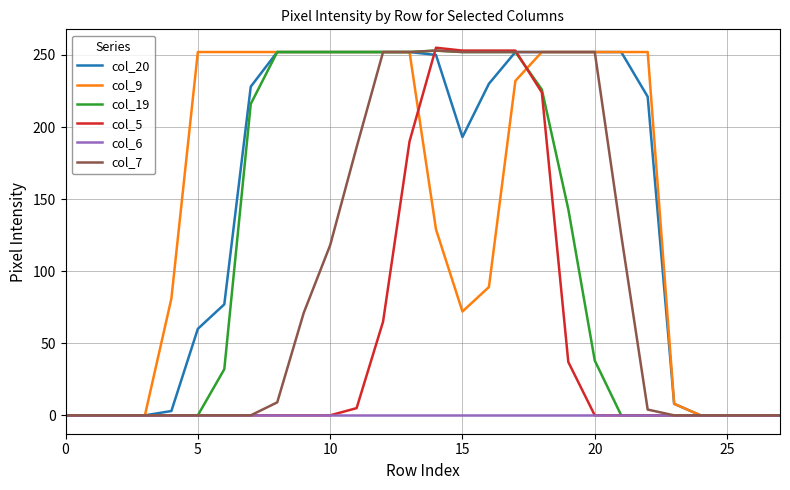

Which series has the largest range (max minus min)?

col_5